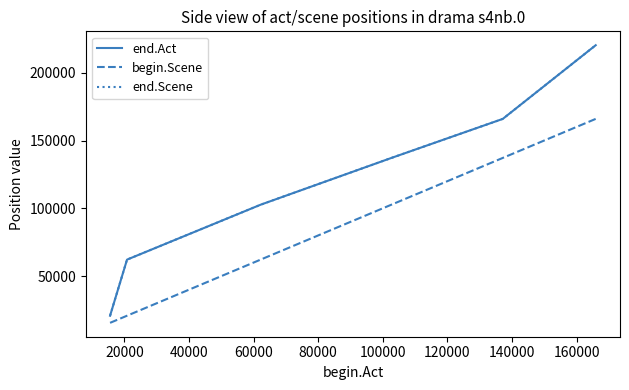

Does the chart display data point markers on the line(s)?

No